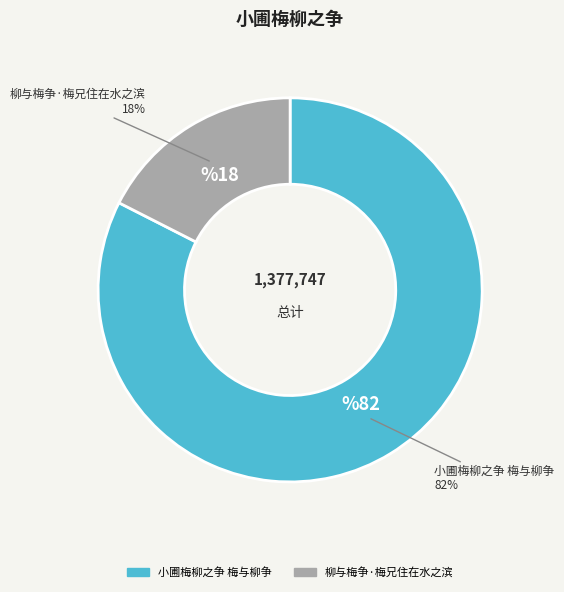

To the nearest percent, what is the average slice percentage?

50%